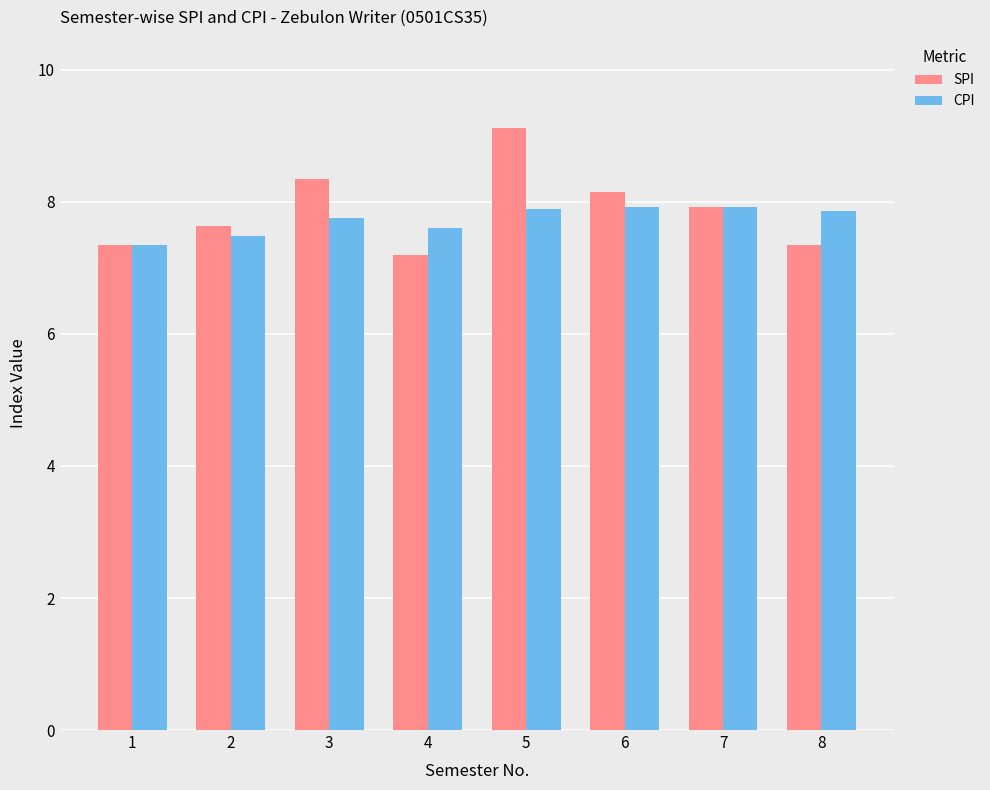

At which label does SPI reach its minimum?

4